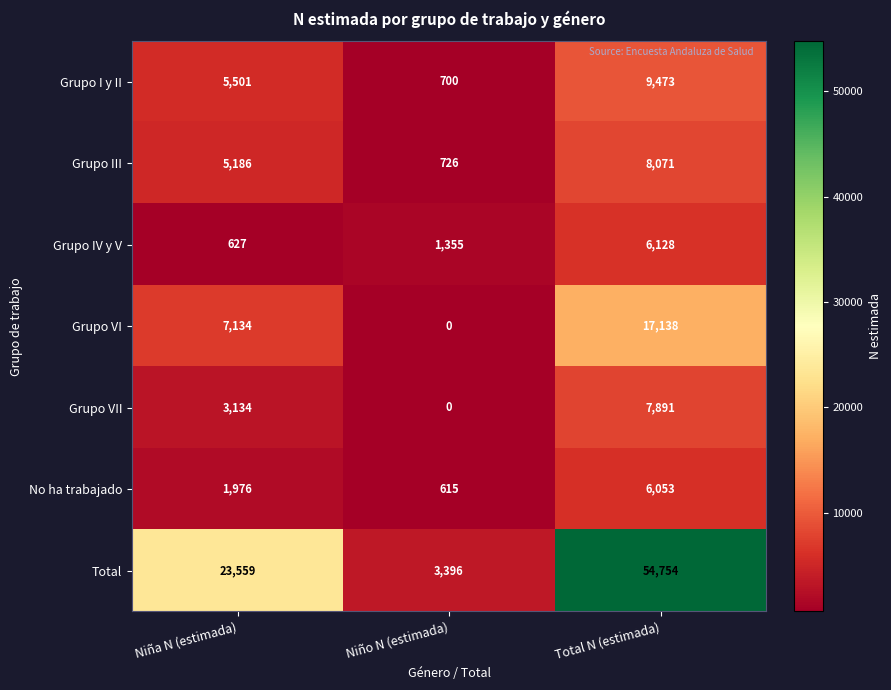

What is the highest value of the Grupo VII series?

7891